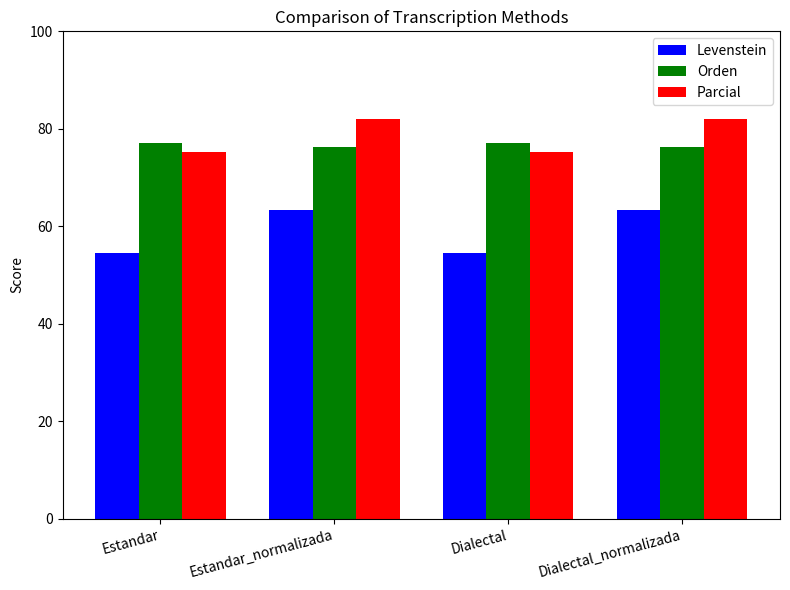

At how many categories does at least one series exceed 60?

4